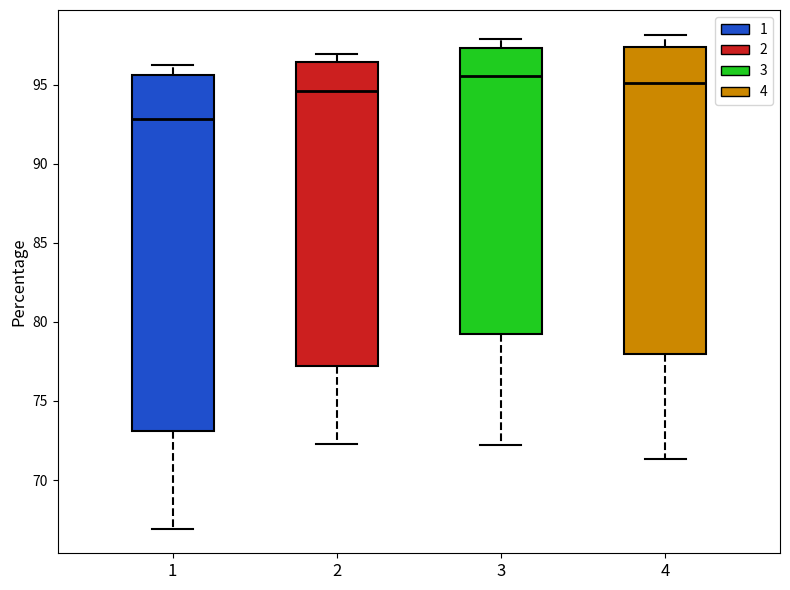

Reading left to right, read every box against the y-axis: the position of its median line, the range the box covers, and the ends of its whiskers. The values are not printed on the chart, so give them approximately, as read against the axis.

1: median 93.0, box 73.0 to 95.5, whiskers 67.0 to 96.5
2: median 94.5, box 77.0 to 96.5, whiskers 72.5 to 97.0
3: median 95.5, box 79.0 to 97.5, whiskers 72.0 to 98.0
4: median 95.0, box 78.0 to 97.5, whiskers 71.5 to 98.0